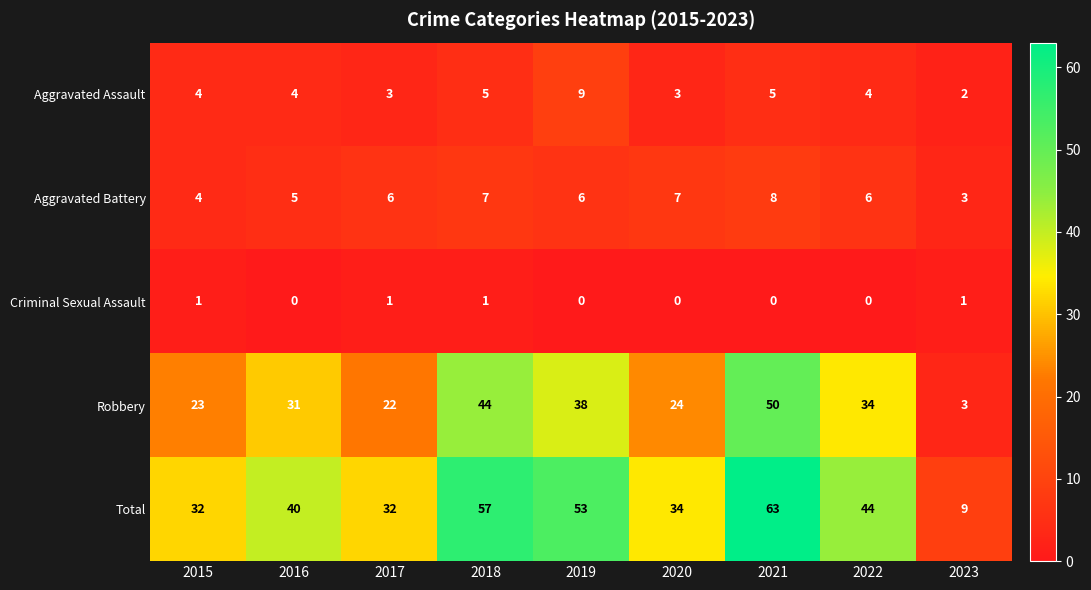

What is the total value across all series at 2022?

88